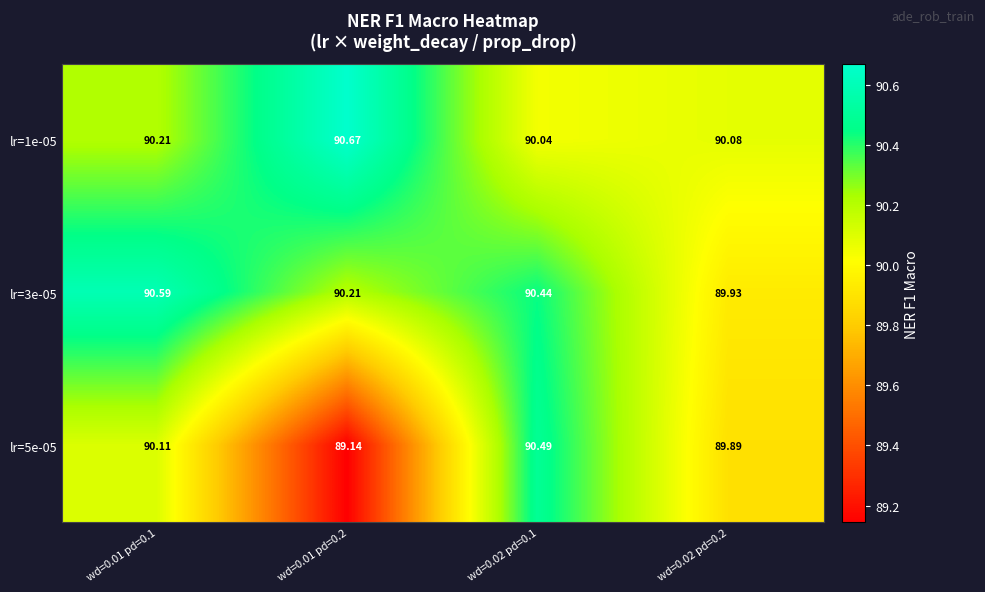

Is the value of lr=5e-05 at wd=0.01 pd=0.1 greater than the value of lr=3e-05 at wd=0.02 pd=0.1?

No